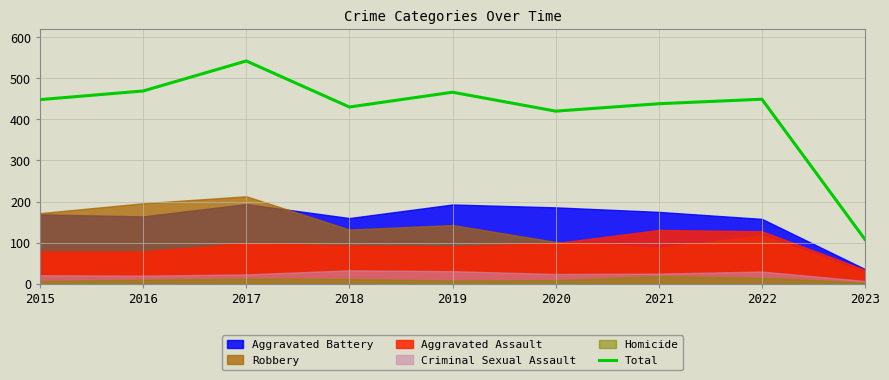

Rank the categories by value from lowest to highest.

2023, 2020, 2018, 2021, 2015, 2022, 2019, 2016, 2017